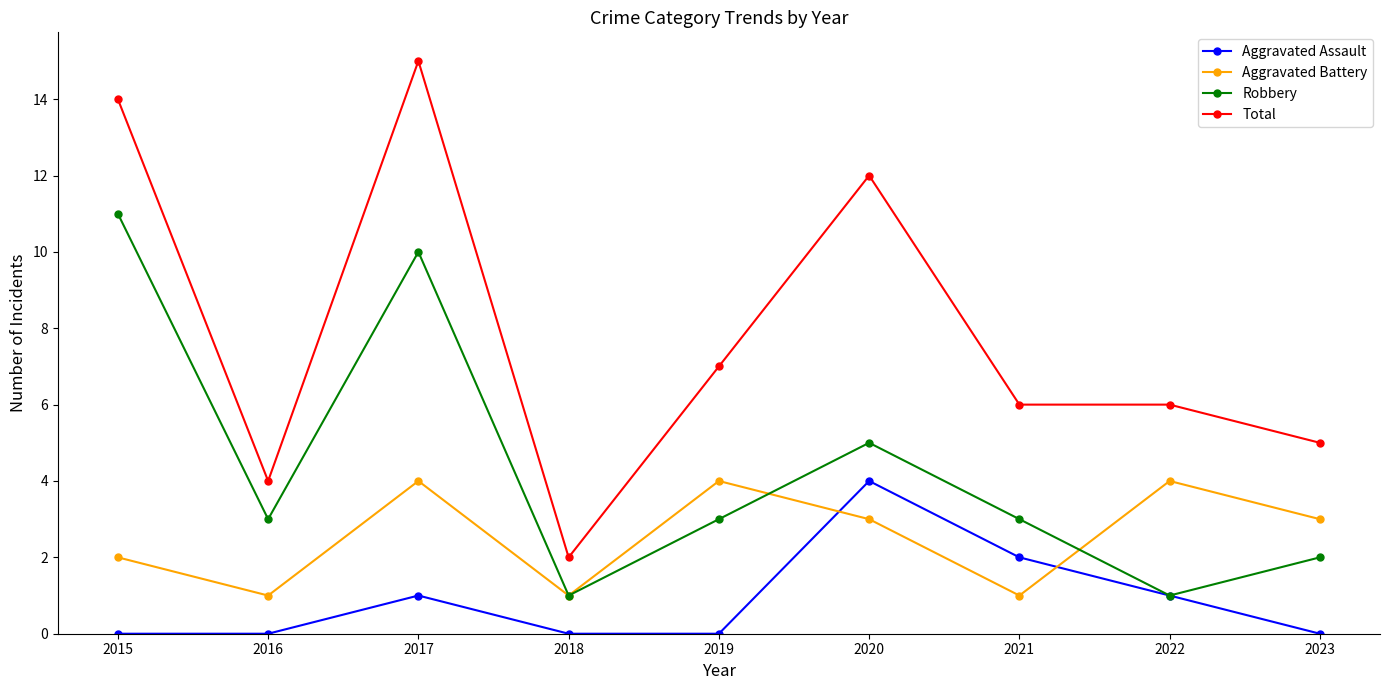

At which category does Robbery reach its first local valley?

2016